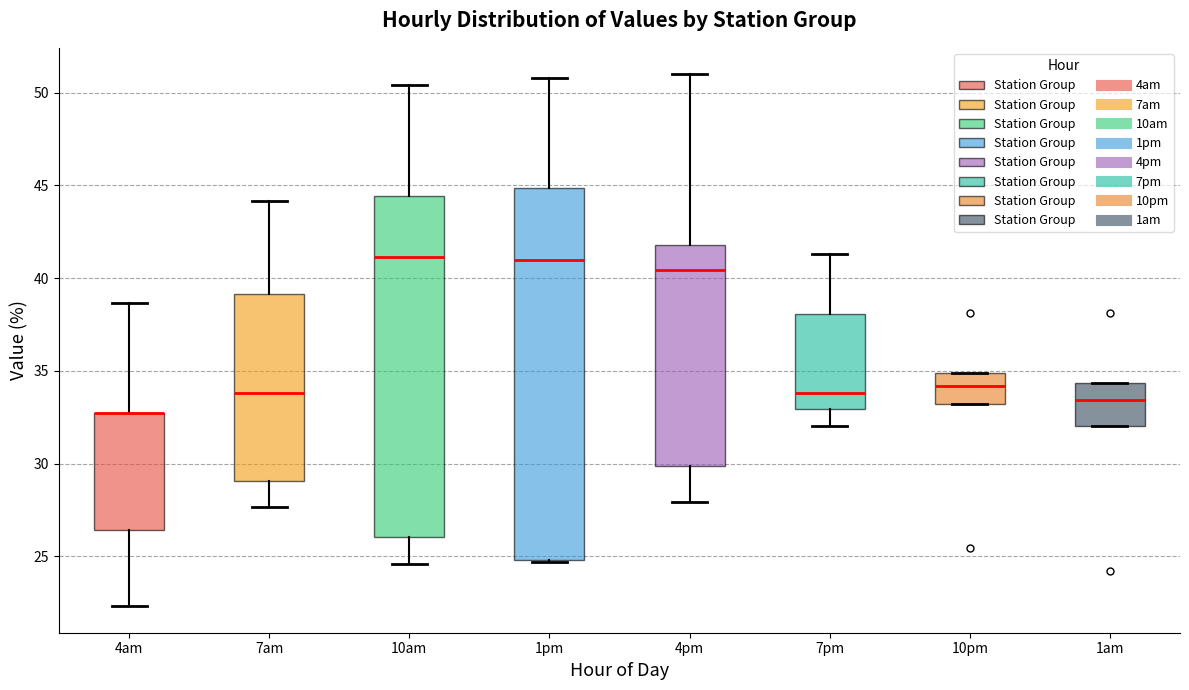

Where is the lower edge of the box for 7am on the y-axis? The values are not printed on the chart, so give them approximately, as read against the axis.

29.0